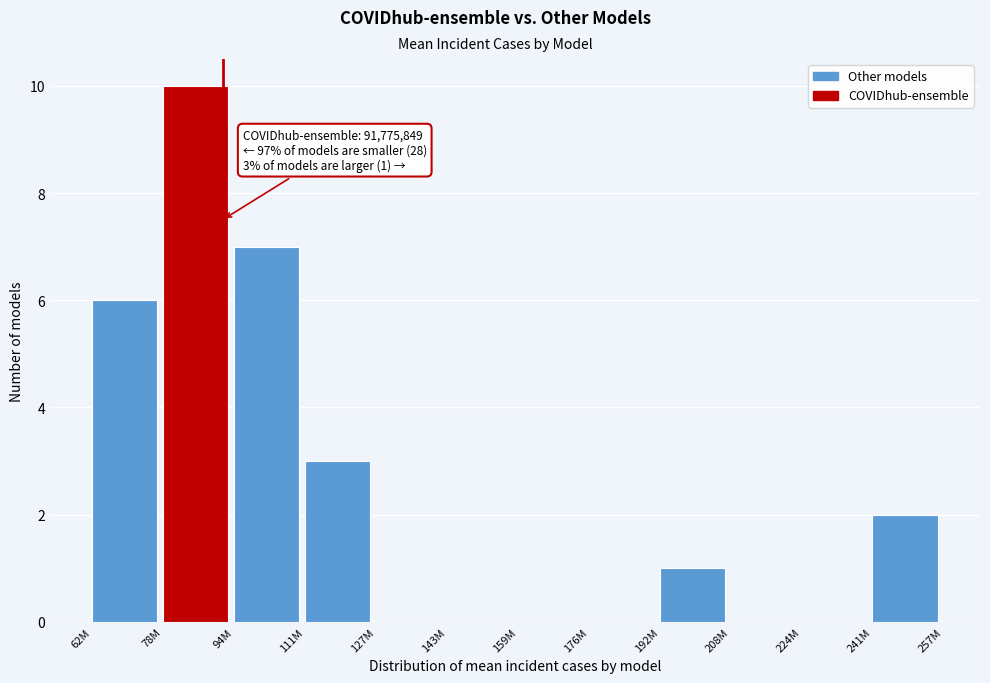

Reading left to right, extract all data points from this chart.

62M=6	78M=10	94M=7	111M=3	127M=0	143M=0	159M=0	176M=0	192M=1	208M=0	224M=0	241M=2